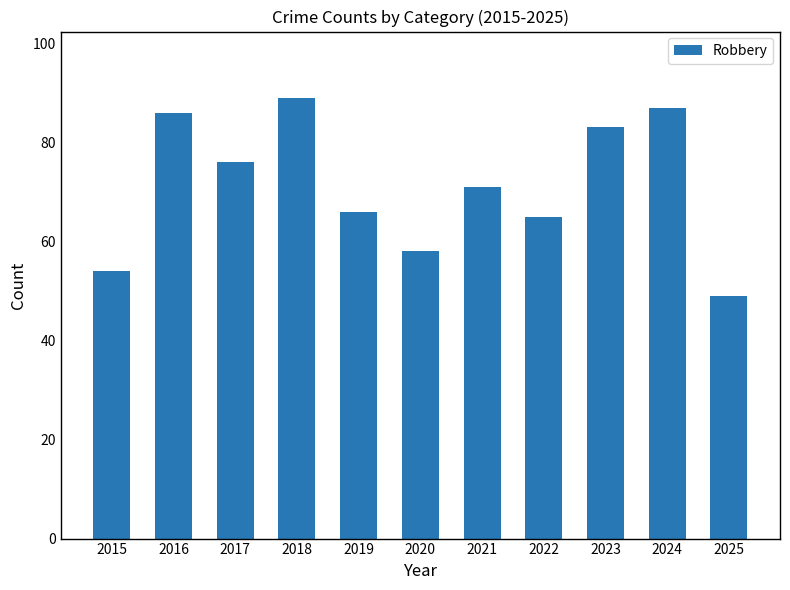

Where does the data first go above 71?

2016